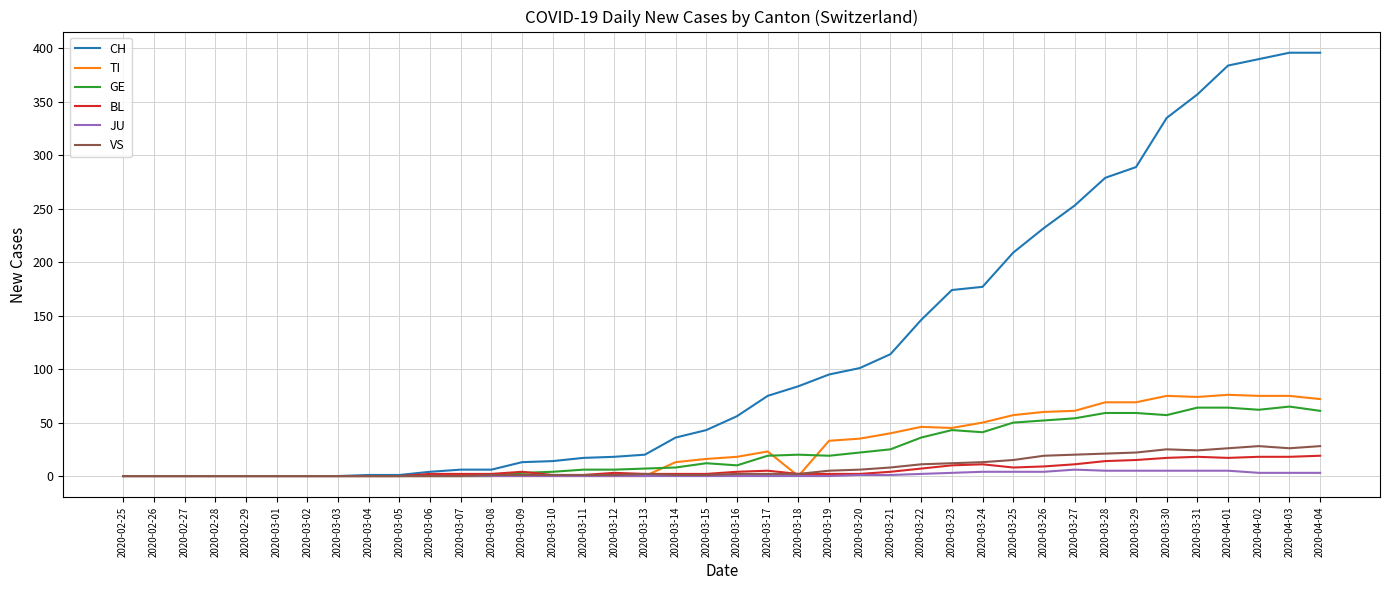

What is the highest value of the TI series?

76